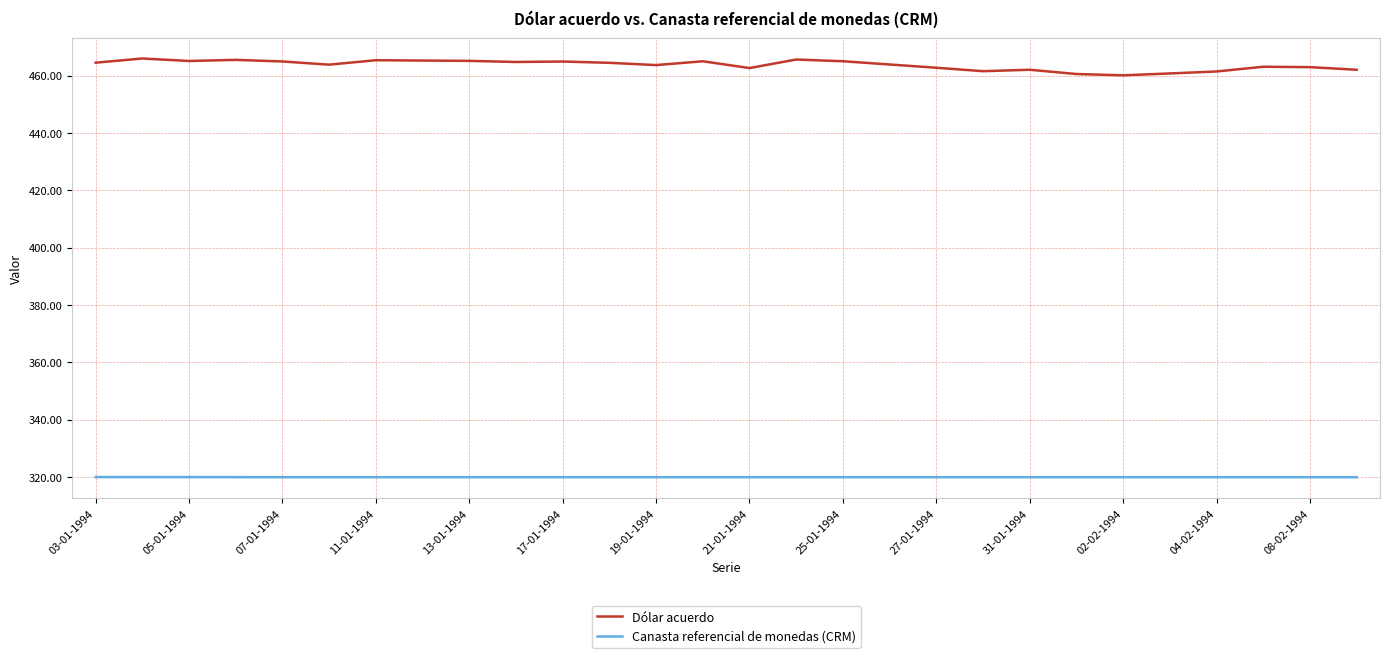

At how many categories does at least one series exceed 347?

28